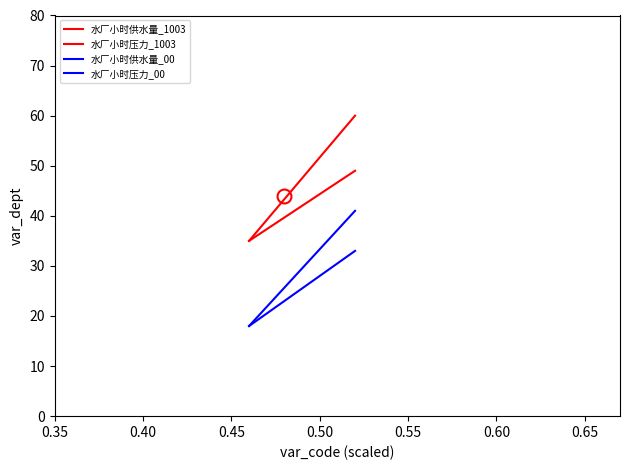

List the series in order of their peak value, lowest first.

水厂小时供水量_00, 水厂小时压力_00, 水厂小时压力_1003, 水厂小时供水量_1003